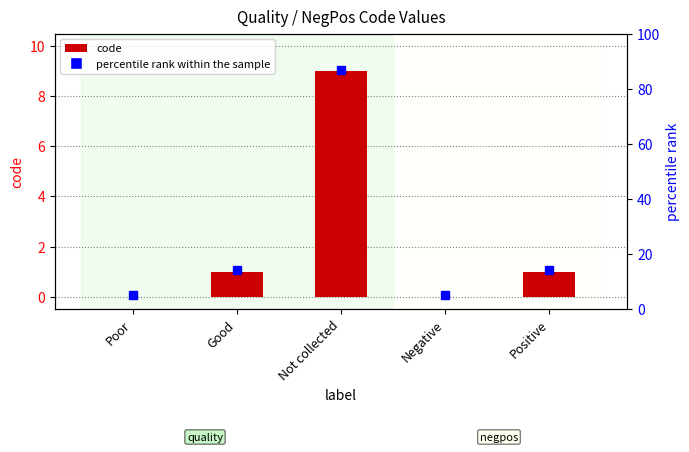

What is the difference between the values at Positive and Not collected?

8